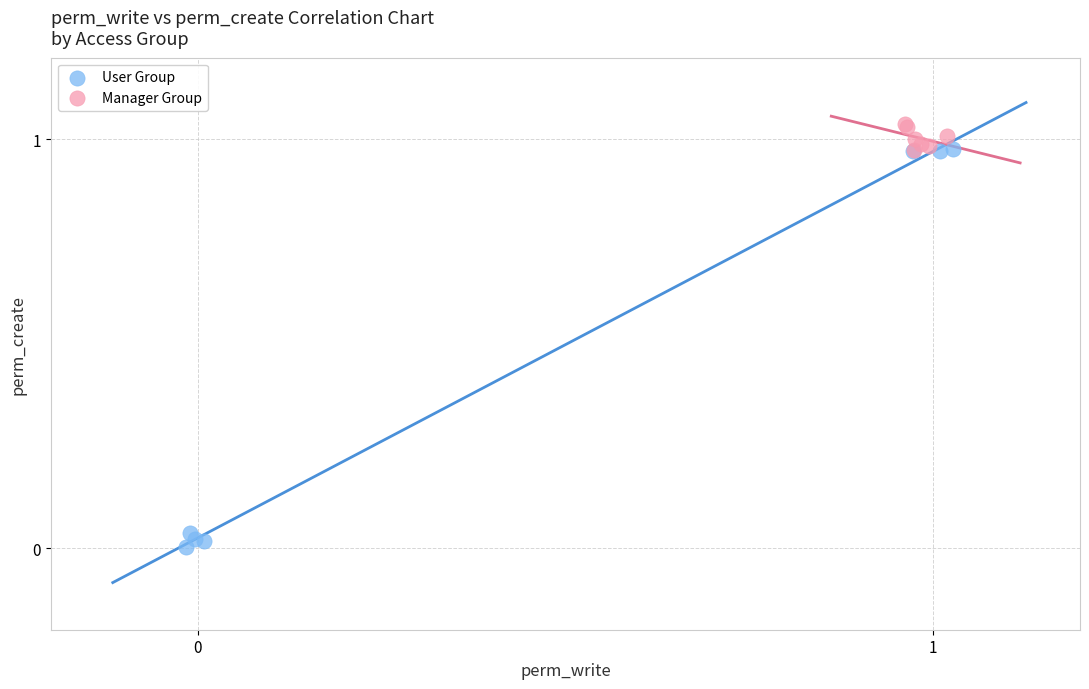

Which series contains the lowest Y value?

User Group